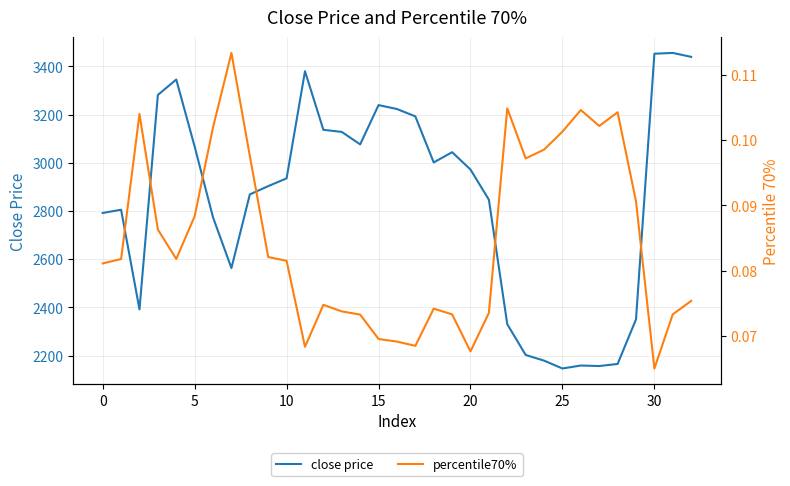

True or false: close price and percentile70% cross at least once.

False